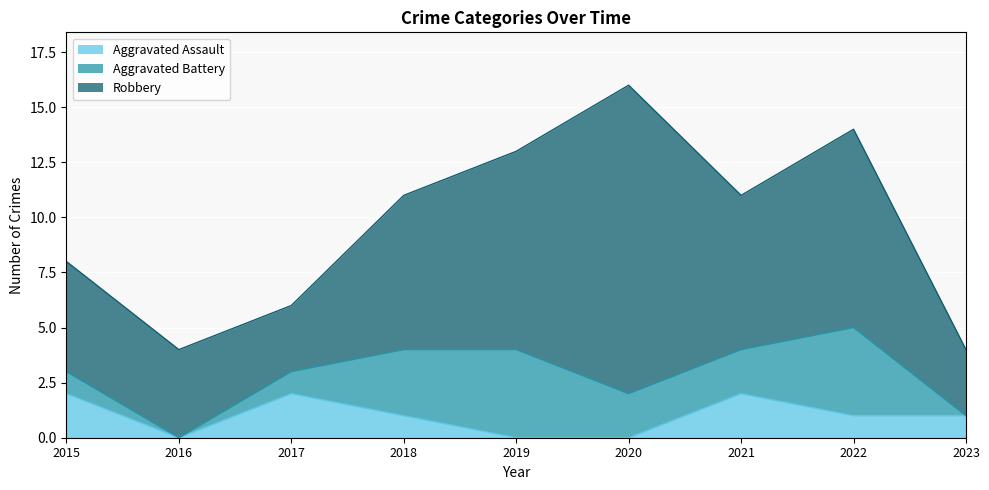

How many interior local valleys does the Aggravated Assault series have?

1